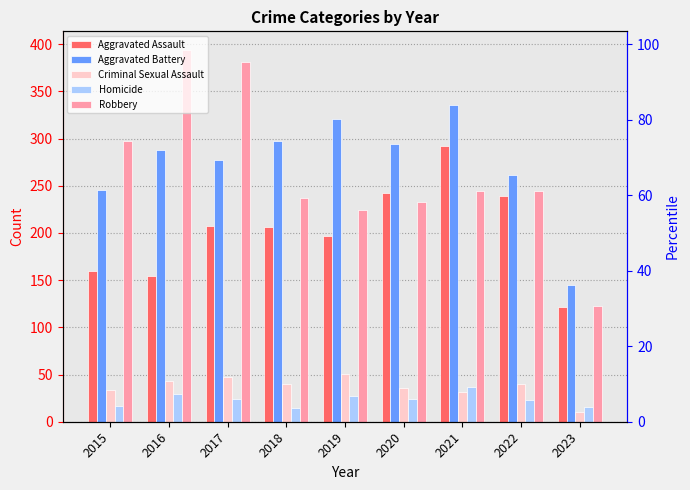

What is the difference between the highest and lowest values at 2016?

365